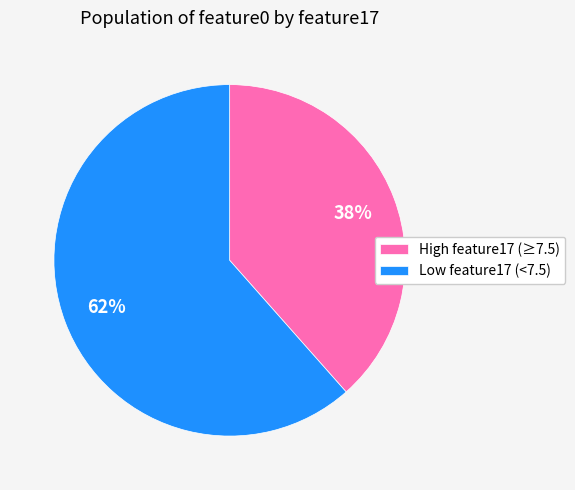

Is there a majority slice in this chart?

Yes